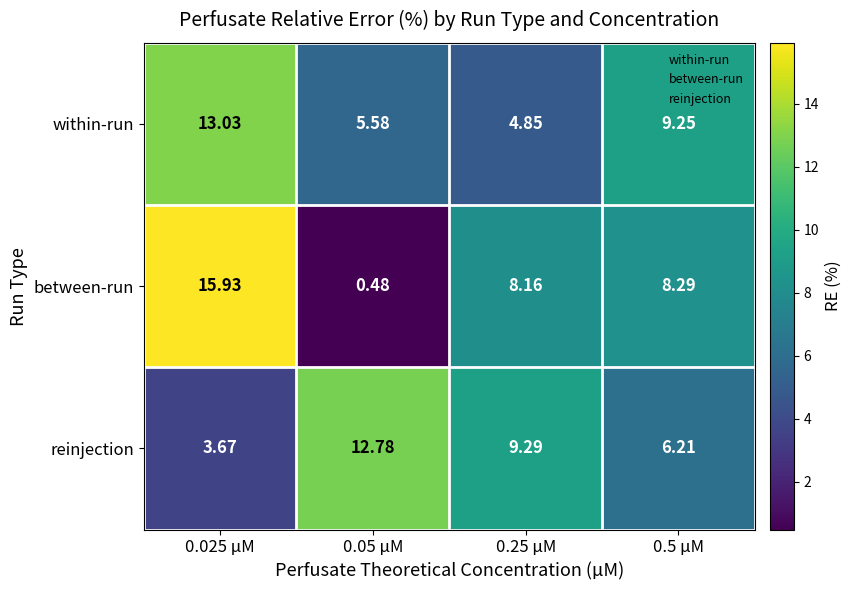

What is the total value across all series at 0.5 µM?

23.8